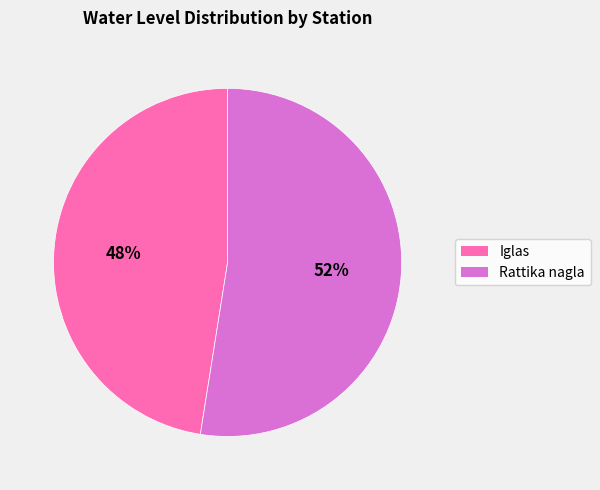

Rank the categories by value from highest to lowest.

Rattika nagla, Iglas